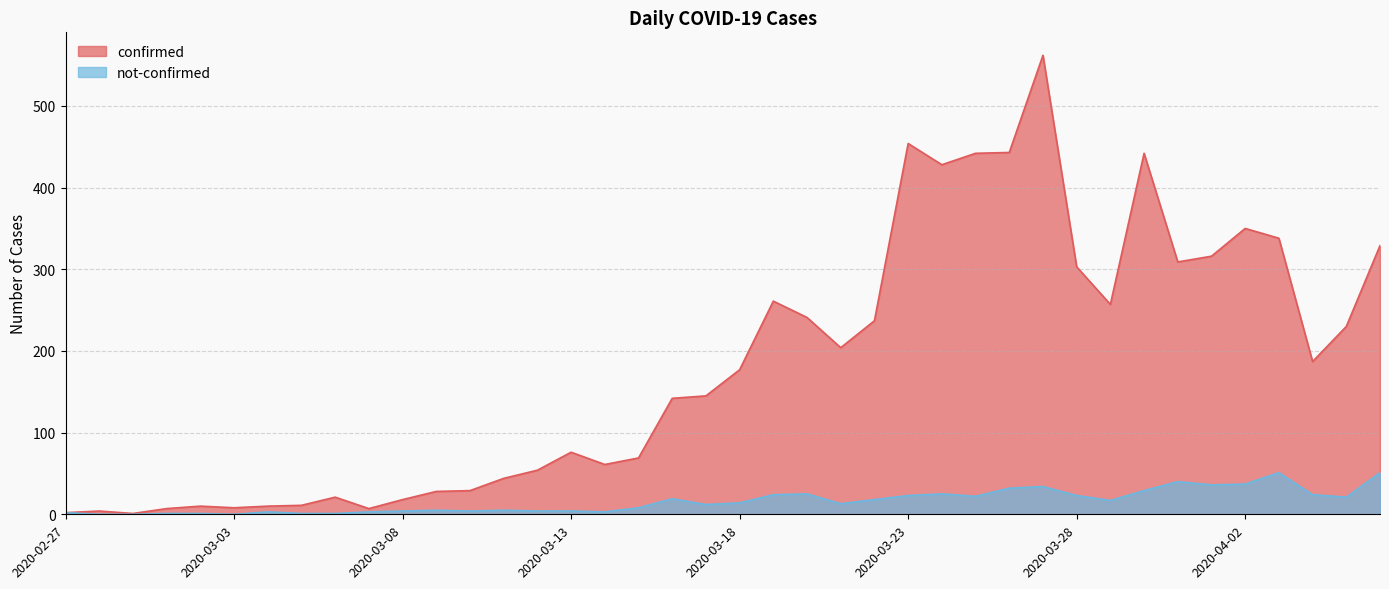

What are all the series names shown in the legend?

confirmed, not-confirmed